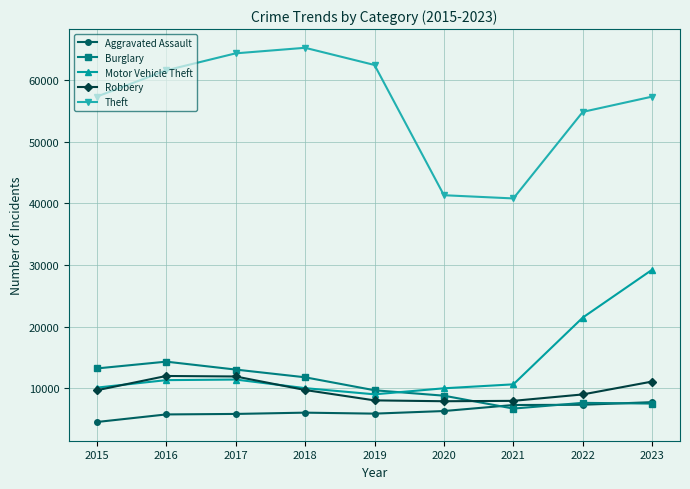

Rank the series at 2016 from lowest to highest value.

Aggravated Assault, Motor Vehicle Theft, Robbery, Burglary, Theft